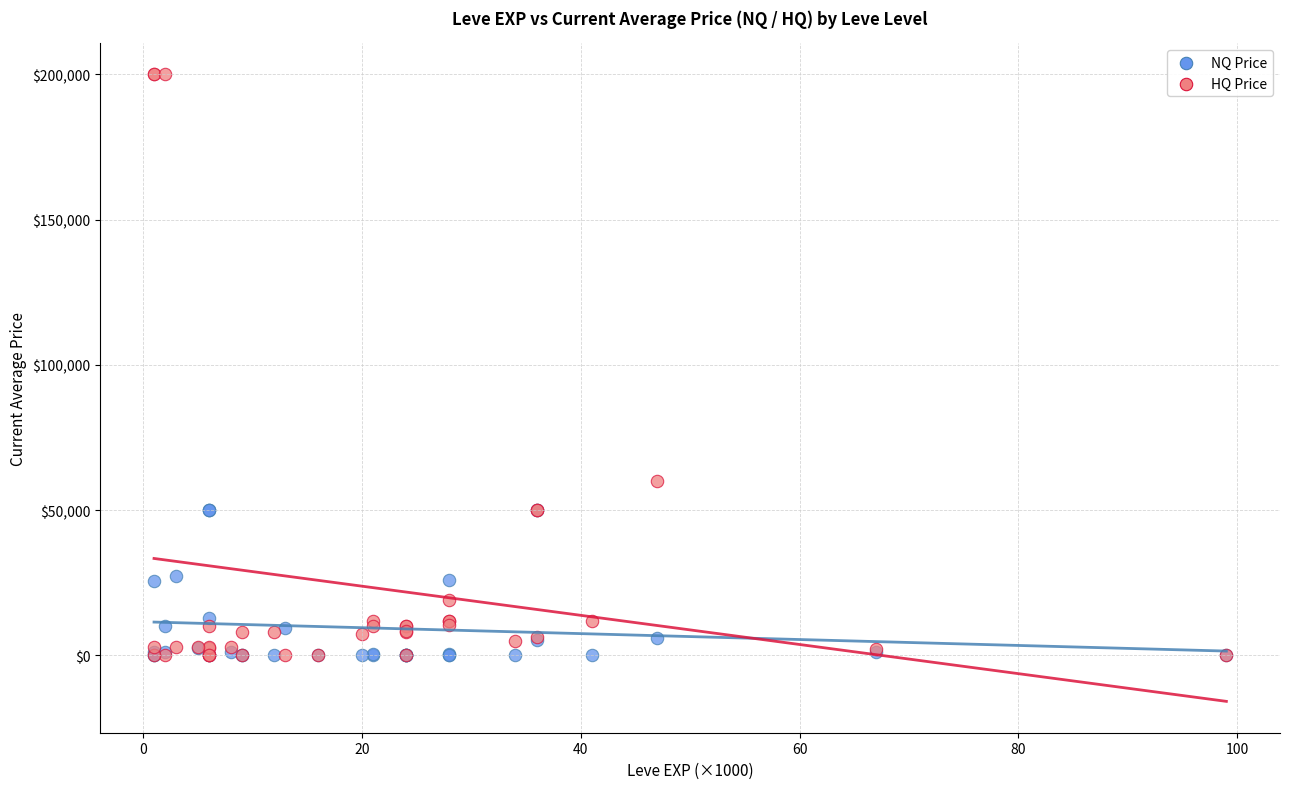

Across all series, what Y value is closest to 100000?

60029.0